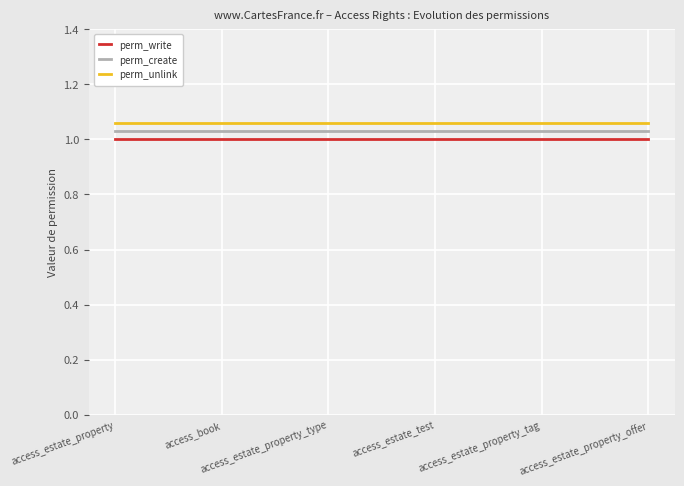

True or false: perm_create and perm_write intersect in this chart.

False